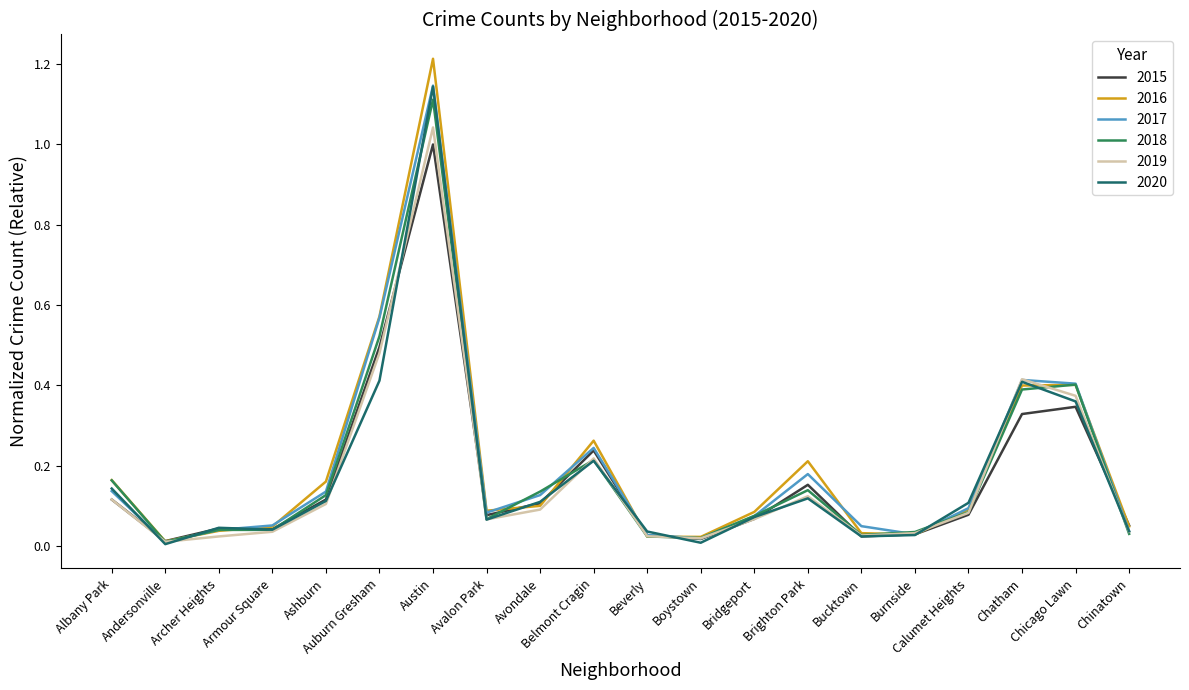

What is the sum of all 2015 values?

3.4